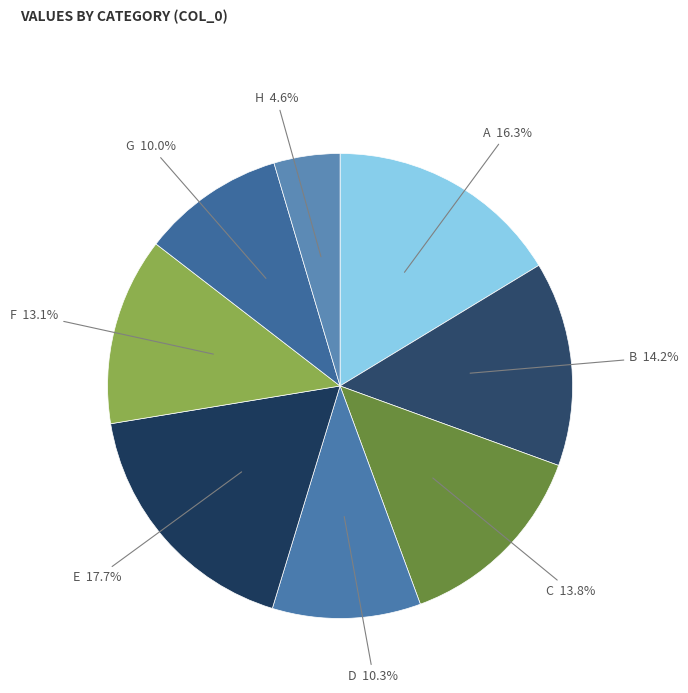

The E slice represents 11% of the pie. True or false?

False